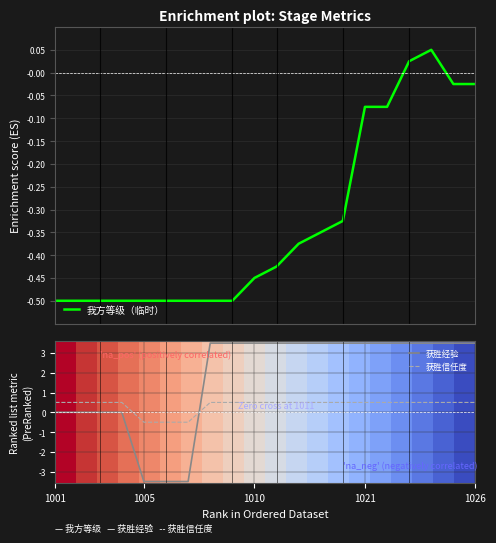

How many values in the 我方等级（临时） series are below 0?

18